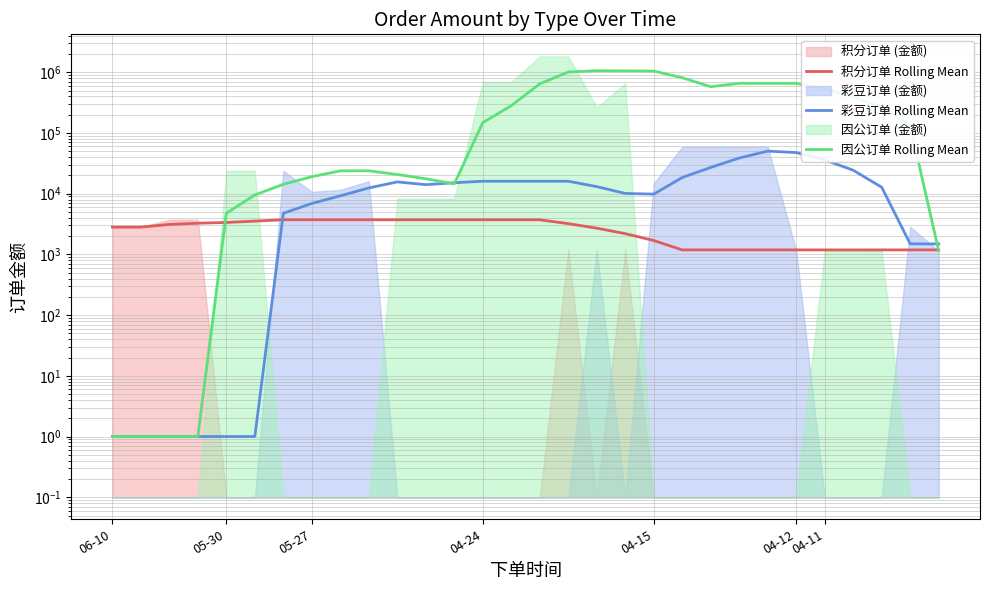

True or false: 积分订单 Rolling Mean has more than 0 points higher than both neighbors.

False